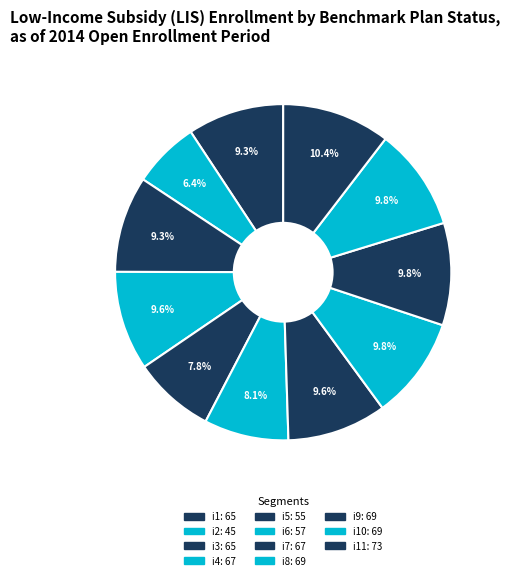

Rank the categories by value from lowest to highest.

i2, i5, i6, i1, i3, i4, i7, i8, i9, i10, i11